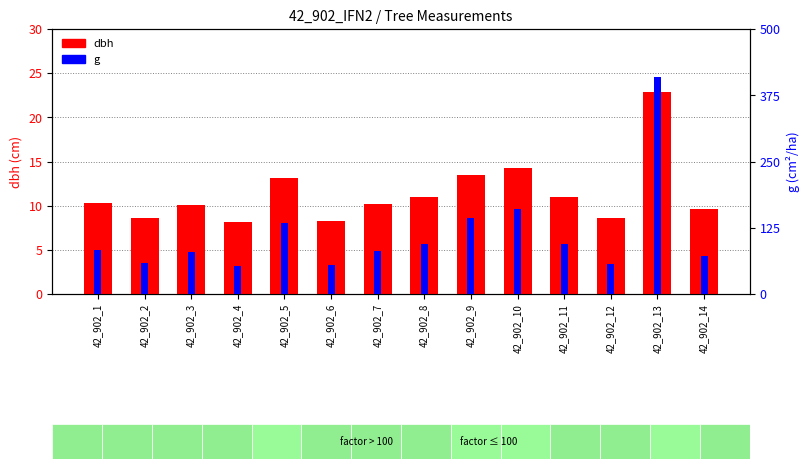

At which label does g first exceed 83?

42_902_1